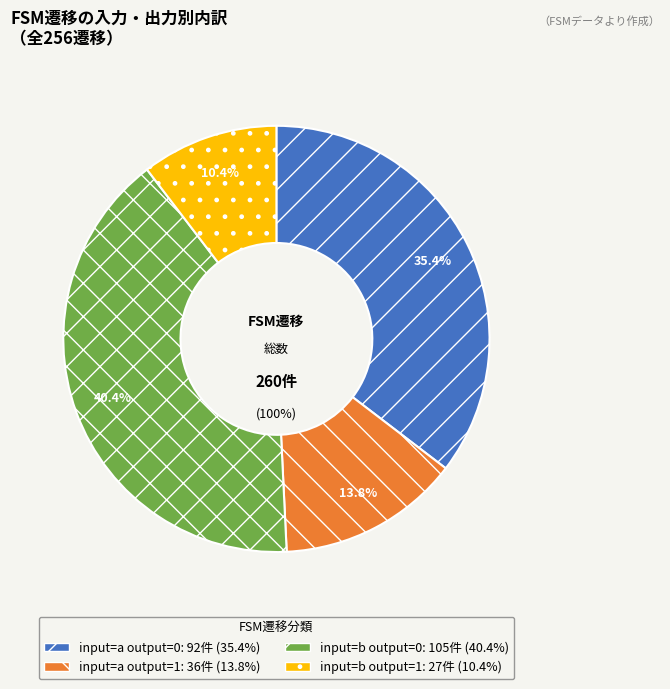

Rank the categories by value from lowest to highest.

output_symbol=1 (input=b), output_symbol=1 (input=a), output_symbol=0 (input=a), output_symbol=0 (input=b)